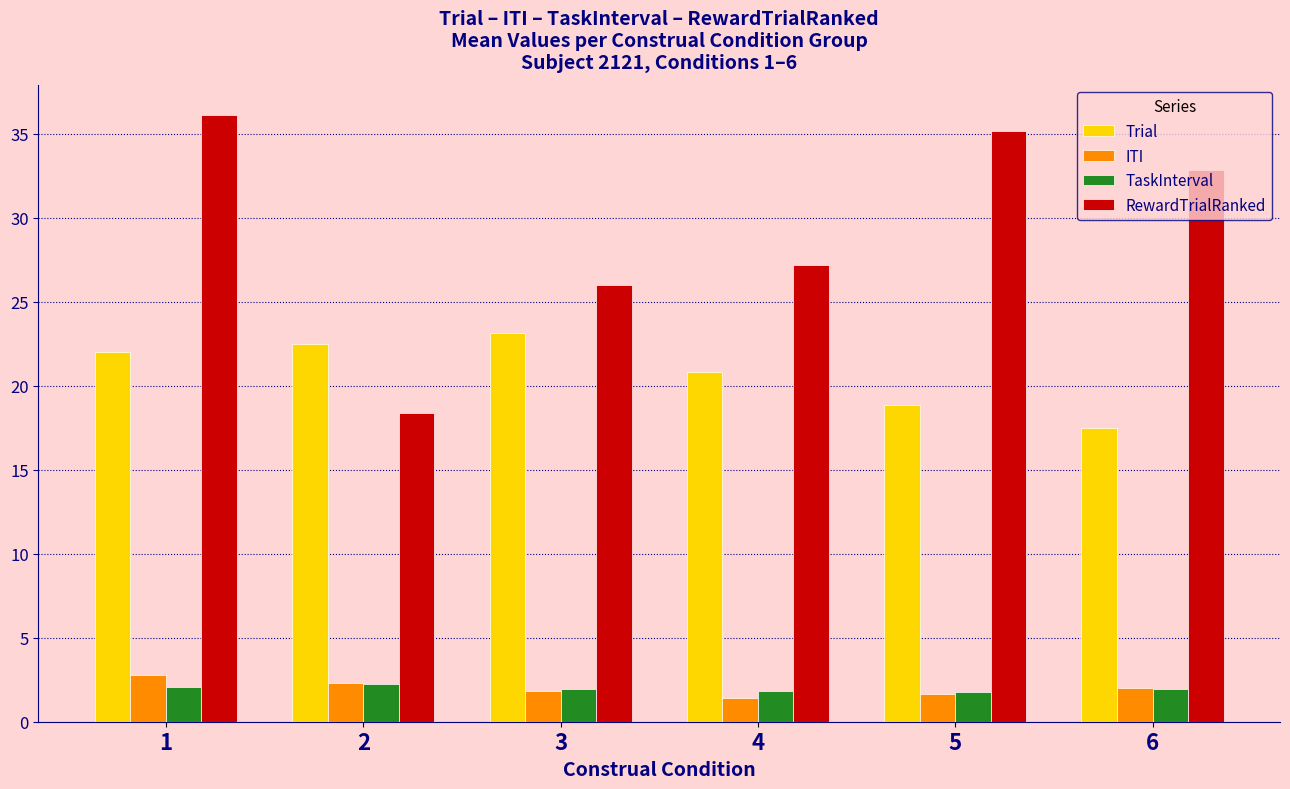

What is the sum of all TaskInterval values?

11.8